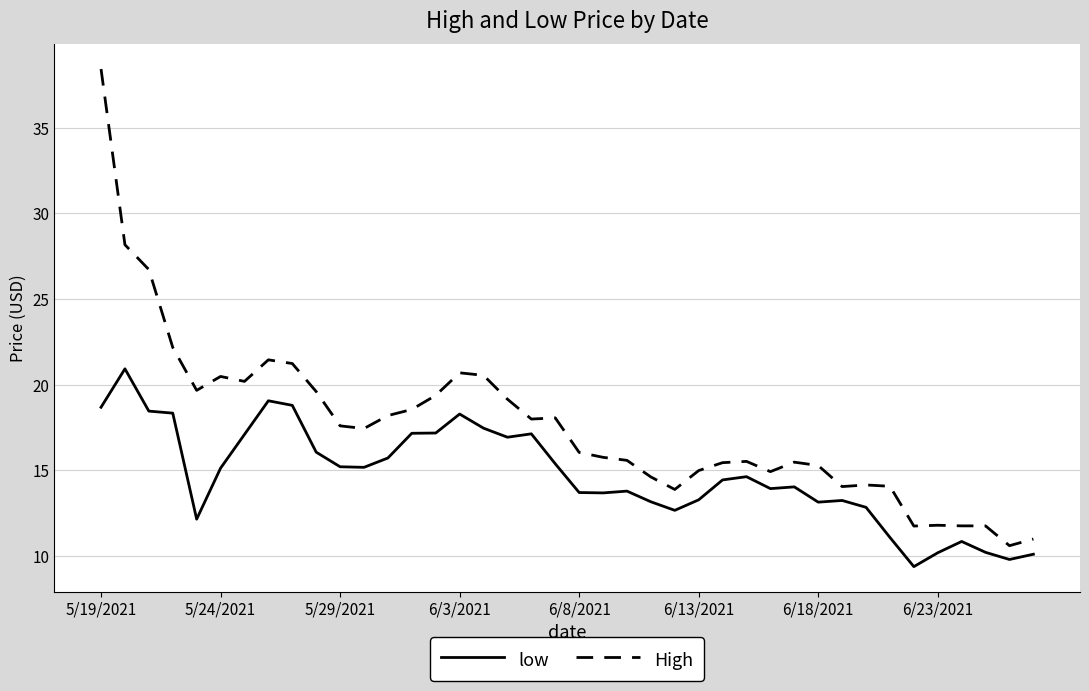

Which series has the largest total across all categories?

High